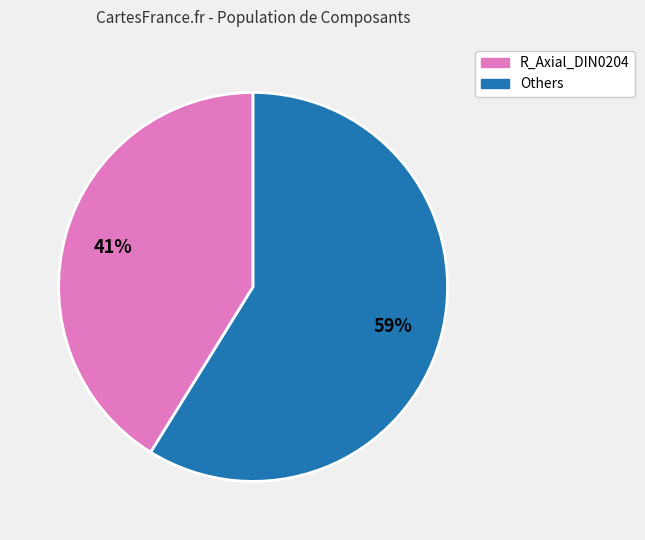

To the nearest percent, what is the difference between the largest and smallest slice percentages?

18%